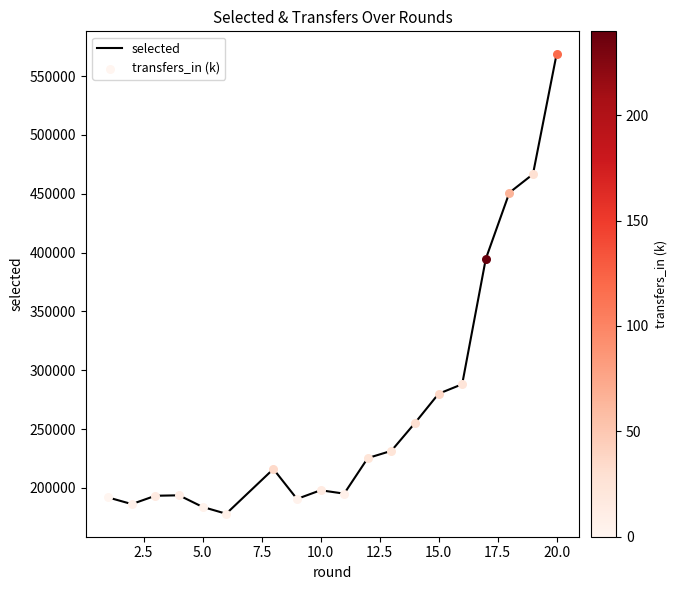

What is the minimum value shown in the chart?

178010